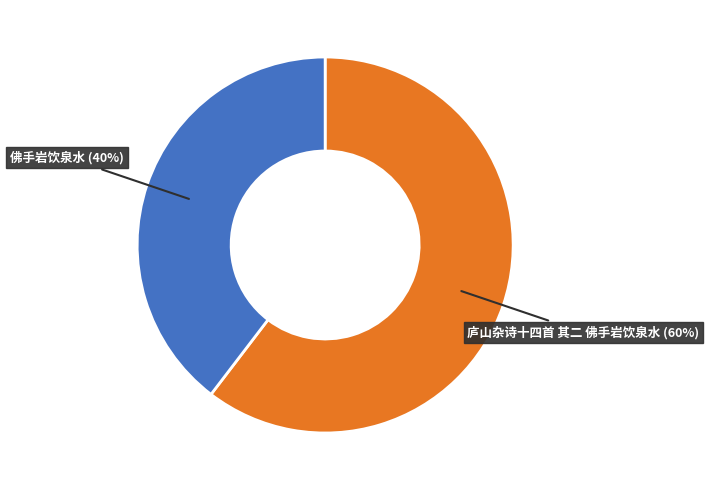

Does any single category account for the majority?

Yes